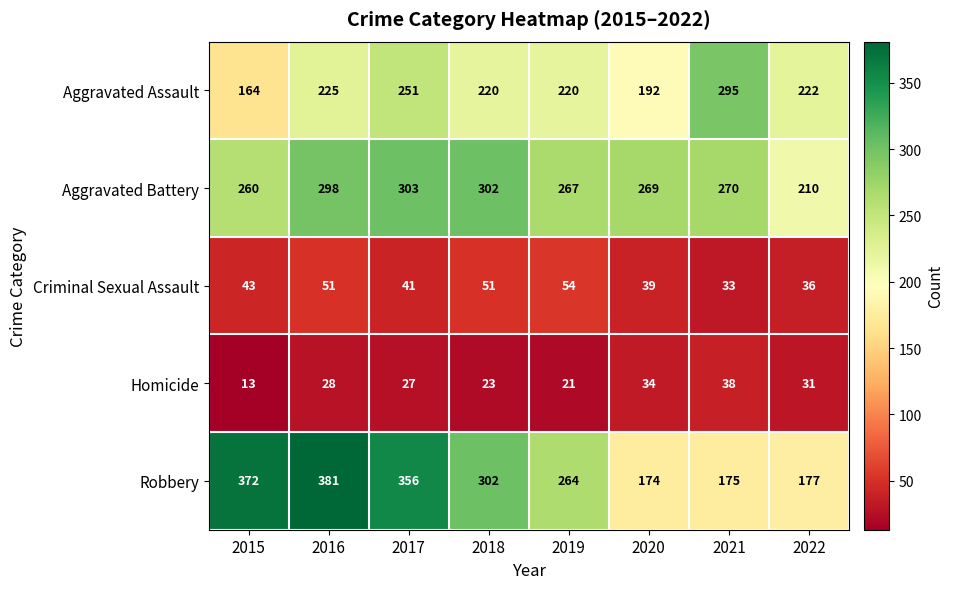

What is the spread (max minus min) of values at 2017?

329